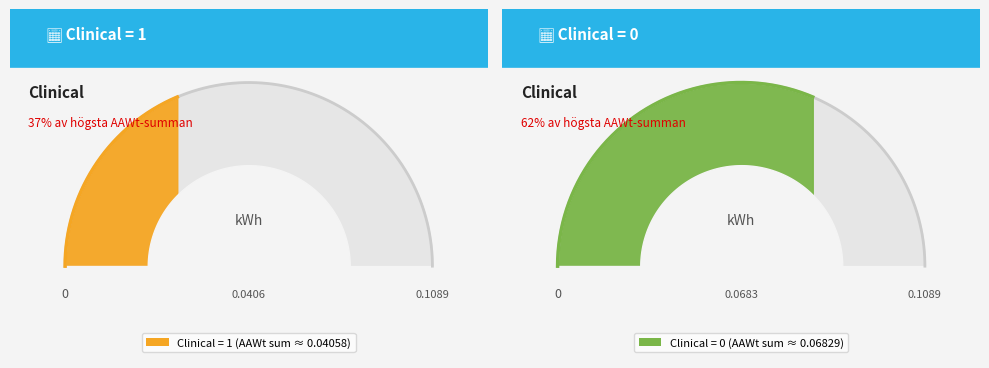

To the nearest percent, what is the combined percentage of Clinical = 1 and Clinical = 0?

100%